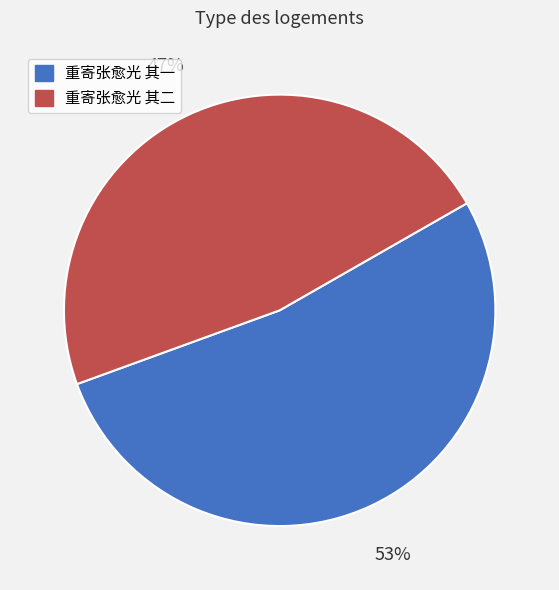

To the nearest percent, what is the combined percentage of 重寄张愈光 其一 and 重寄张愈光 其二?

100%